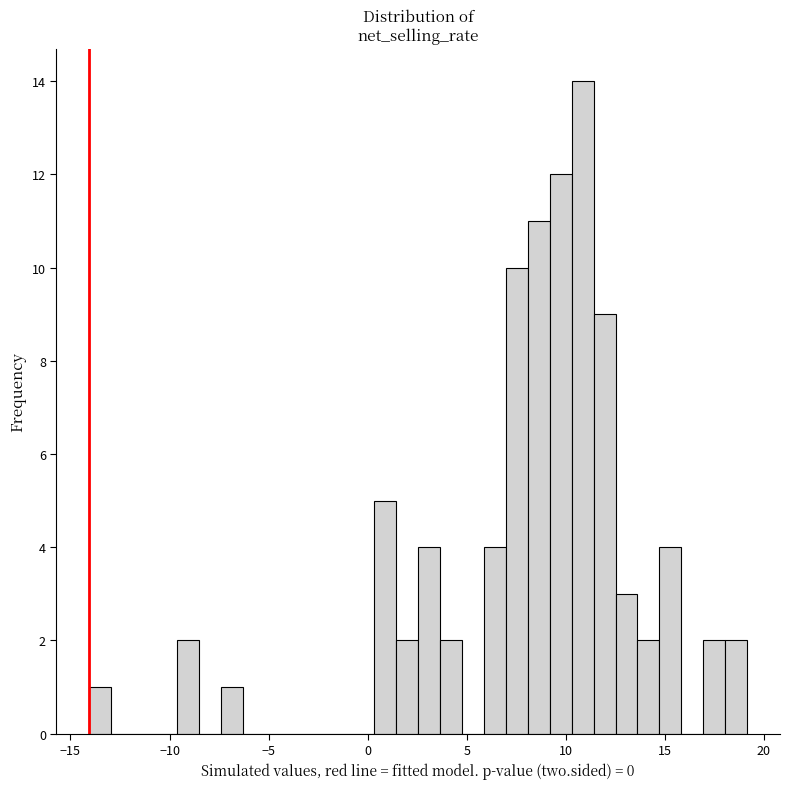

Read against the x-axis, roughly where is the centre of the tallest bar?

11.0